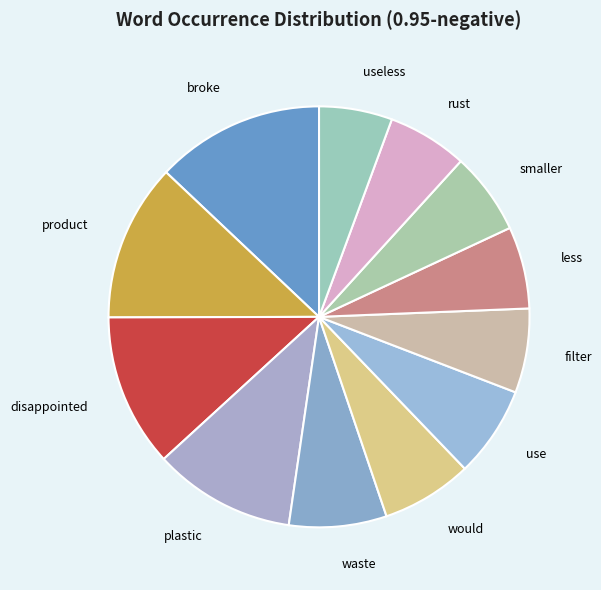

The would slice represents 1% of the pie. True or false?

False